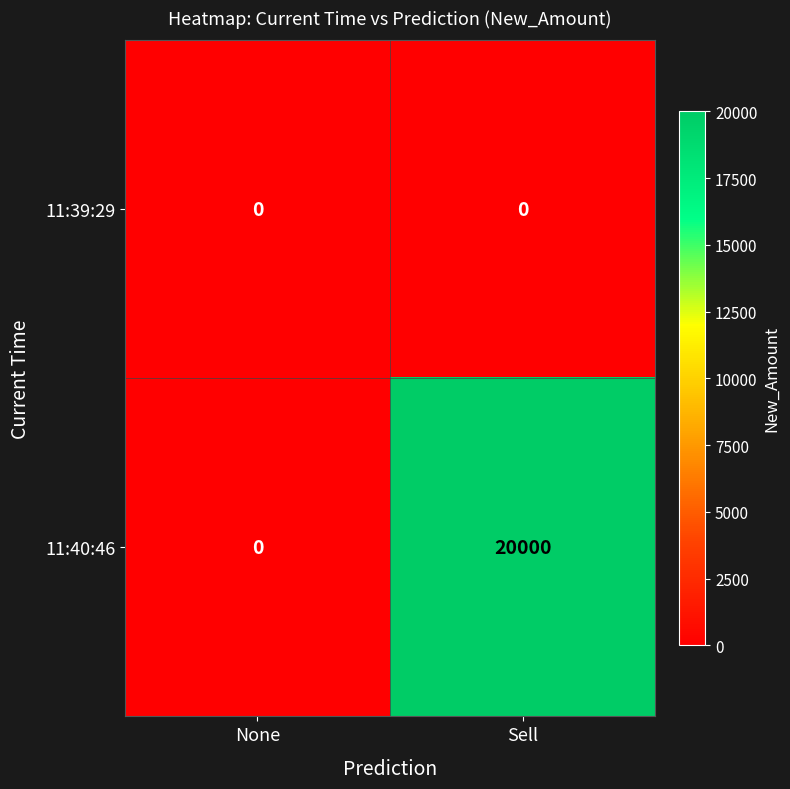

Which series has the largest range (max minus min)?

11:40:46